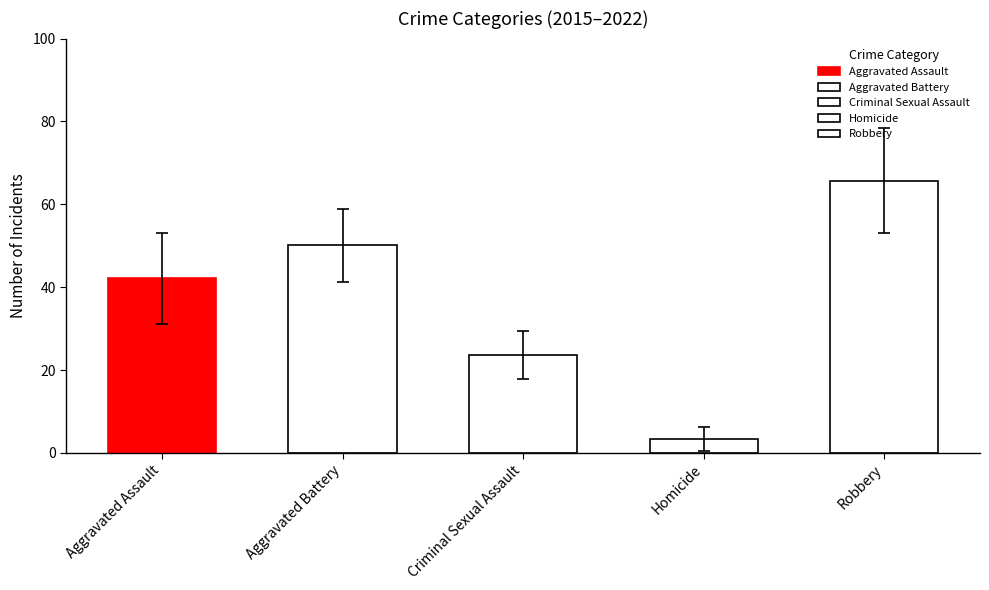

What are all the series names shown in the legend?

Aggravated Assault, Aggravated Battery, Criminal Sexual Assault, Homicide, Robbery